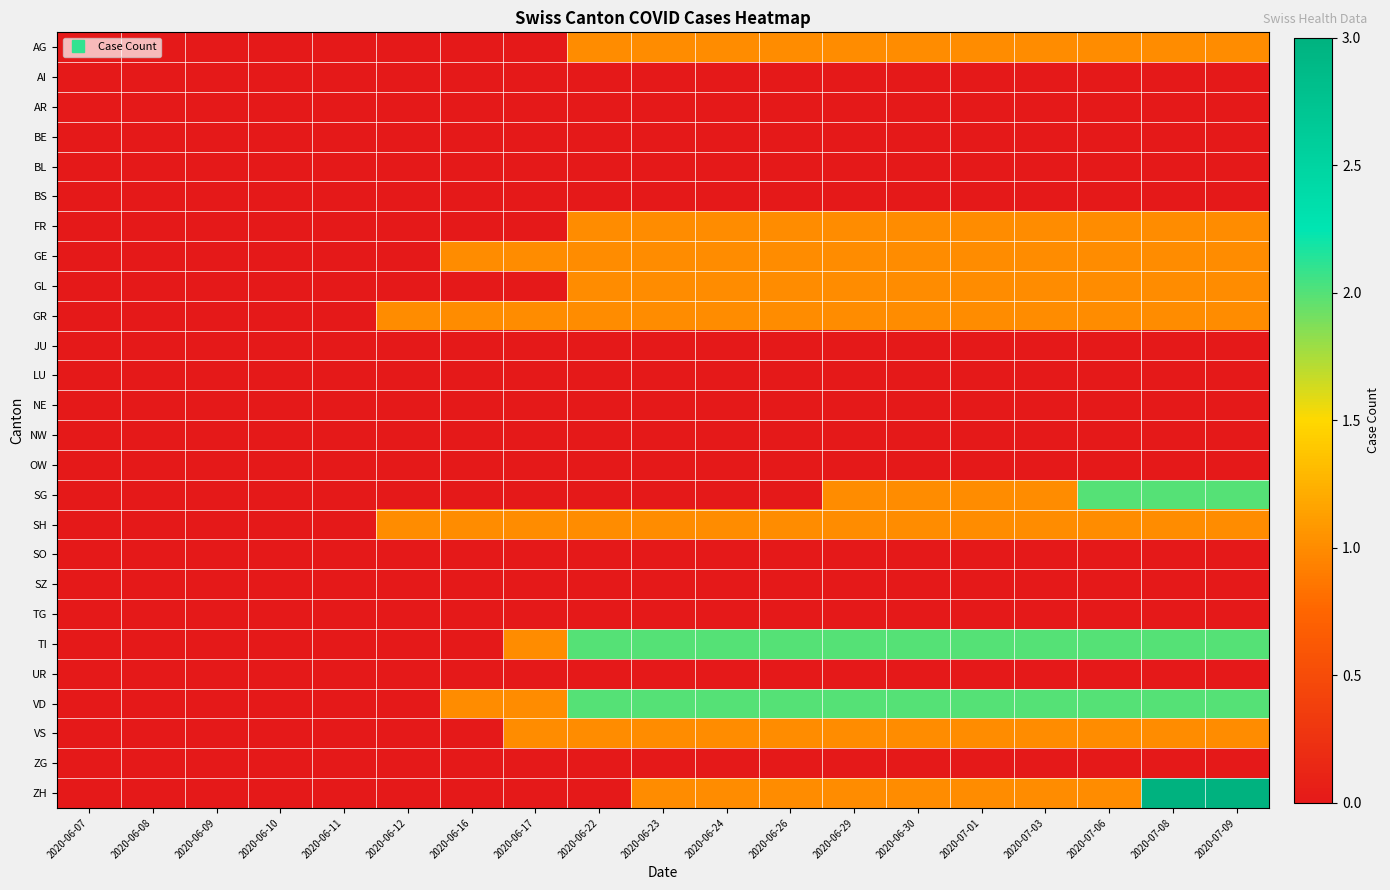

Reading left to right, list all the values displayed in this chart.

AG: 2020-06-07=0	2020-06-08=0	2020-06-09=0	2020-06-10=0	2020-06-11=0	2020-06-12=0	2020-06-16=0	2020-06-17=0	2020-06-22=1	2020-06-23=1	2020-06-24=1	2020-06-26=1	2020-06-29=1	2020-06-30=1	2020-07-01=1	2020-07-03=1	2020-07-06=1	2020-07-08=1	2020-07-09=1
AI: 2020-06-07=0	2020-06-08=0	2020-06-09=0	2020-06-10=0	2020-06-11=0	2020-06-12=0	2020-06-16=0	2020-06-17=0	2020-06-22=0	2020-06-23=0	2020-06-24=0	2020-06-26=0	2020-06-29=0	2020-06-30=0	2020-07-01=0	2020-07-03=0	2020-07-06=0	2020-07-08=0	2020-07-09=0
AR: 2020-06-07=0	2020-06-08=0	2020-06-09=0	2020-06-10=0	2020-06-11=0	2020-06-12=0	2020-06-16=0	2020-06-17=0	2020-06-22=0	2020-06-23=0	2020-06-24=0	2020-06-26=0	2020-06-29=0	2020-06-30=0	2020-07-01=0	2020-07-03=0	2020-07-06=0	2020-07-08=0	2020-07-09=0
BE: 2020-06-07=0	2020-06-08=0	2020-06-09=0	2020-06-10=0	2020-06-11=0	2020-06-12=0	2020-06-16=0	2020-06-17=0	2020-06-22=0	2020-06-23=0	2020-06-24=0	2020-06-26=0	2020-06-29=0	2020-06-30=0	2020-07-01=0	2020-07-03=0	2020-07-06=0	2020-07-08=0	2020-07-09=0
BL: 2020-06-07=0	2020-06-08=0	2020-06-09=0	2020-06-10=0	2020-06-11=0	2020-06-12=0	2020-06-16=0	2020-06-17=0	2020-06-22=0	2020-06-23=0	2020-06-24=0	2020-06-26=0	2020-06-29=0	2020-06-30=0	2020-07-01=0	2020-07-03=0	2020-07-06=0	2020-07-08=0	2020-07-09=0
BS: 2020-06-07=0	2020-06-08=0	2020-06-09=0	2020-06-10=0	2020-06-11=0	2020-06-12=0	2020-06-16=0	2020-06-17=0	2020-06-22=0	2020-06-23=0	2020-06-24=0	2020-06-26=0	2020-06-29=0	2020-06-30=0	2020-07-01=0	2020-07-03=0	2020-07-06=0	2020-07-08=0	2020-07-09=0
FR: 2020-06-07=0	2020-06-08=0	2020-06-09=0	2020-06-10=0	2020-06-11=0	2020-06-12=0	2020-06-16=0	2020-06-17=0	2020-06-22=1	2020-06-23=1	2020-06-24=1	2020-06-26=1	2020-06-29=1	2020-06-30=1	2020-07-01=1	2020-07-03=1	2020-07-06=1	2020-07-08=1	2020-07-09=1
GE: 2020-06-07=0	2020-06-08=0	2020-06-09=0	2020-06-10=0	2020-06-11=0	2020-06-12=0	2020-06-16=1	2020-06-17=1	2020-06-22=1	2020-06-23=1	2020-06-24=1	2020-06-26=1	2020-06-29=1	2020-06-30=1	2020-07-01=1	2020-07-03=1	2020-07-06=1	2020-07-08=1	2020-07-09=1
GL: 2020-06-07=0	2020-06-08=0	2020-06-09=0	2020-06-10=0	2020-06-11=0	2020-06-12=0	2020-06-16=0	2020-06-17=0	2020-06-22=1	2020-06-23=1	2020-06-24=1	2020-06-26=1	2020-06-29=1	2020-06-30=1	2020-07-01=1	2020-07-03=1	2020-07-06=1	2020-07-08=1	2020-07-09=1
GR: 2020-06-07=0	2020-06-08=0	2020-06-09=0	2020-06-10=0	2020-06-11=0	2020-06-12=1	2020-06-16=1	2020-06-17=1	2020-06-22=1	2020-06-23=1	2020-06-24=1	2020-06-26=1	2020-06-29=1	2020-06-30=1	2020-07-01=1	2020-07-03=1	2020-07-06=1	2020-07-08=1	2020-07-09=1
JU: 2020-06-07=0	2020-06-08=0	2020-06-09=0	2020-06-10=0	2020-06-11=0	2020-06-12=0	2020-06-16=0	2020-06-17=0	2020-06-22=0	2020-06-23=0	2020-06-24=0	2020-06-26=0	2020-06-29=0	2020-06-30=0	2020-07-01=0	2020-07-03=0	2020-07-06=0	2020-07-08=0	2020-07-09=0
LU: 2020-06-07=0	2020-06-08=0	2020-06-09=0	2020-06-10=0	2020-06-11=0	2020-06-12=0	2020-06-16=0	2020-06-17=0	2020-06-22=0	2020-06-23=0	2020-06-24=0	2020-06-26=0	2020-06-29=0	2020-06-30=0	2020-07-01=0	2020-07-03=0	2020-07-06=0	2020-07-08=0	2020-07-09=0
NE: 2020-06-07=0	2020-06-08=0	2020-06-09=0	2020-06-10=0	2020-06-11=0	2020-06-12=0	2020-06-16=0	2020-06-17=0	2020-06-22=0	2020-06-23=0	2020-06-24=0	2020-06-26=0	2020-06-29=0	2020-06-30=0	2020-07-01=0	2020-07-03=0	2020-07-06=0	2020-07-08=0	2020-07-09=0
NW: 2020-06-07=0	2020-06-08=0	2020-06-09=0	2020-06-10=0	2020-06-11=0	2020-06-12=0	2020-06-16=0	2020-06-17=0	2020-06-22=0	2020-06-23=0	2020-06-24=0	2020-06-26=0	2020-06-29=0	2020-06-30=0	2020-07-01=0	2020-07-03=0	2020-07-06=0	2020-07-08=0	2020-07-09=0
OW: 2020-06-07=0	2020-06-08=0	2020-06-09=0	2020-06-10=0	2020-06-11=0	2020-06-12=0	2020-06-16=0	2020-06-17=0	2020-06-22=0	2020-06-23=0	2020-06-24=0	2020-06-26=0	2020-06-29=0	2020-06-30=0	2020-07-01=0	2020-07-03=0	2020-07-06=0	2020-07-08=0	2020-07-09=0
SG: 2020-06-07=0	2020-06-08=0	2020-06-09=0	2020-06-10=0	2020-06-11=0	2020-06-12=0	2020-06-16=0	2020-06-17=0	2020-06-22=0	2020-06-23=0	2020-06-24=0	2020-06-26=0	2020-06-29=1	2020-06-30=1	2020-07-01=1	2020-07-03=1	2020-07-06=2	2020-07-08=2	2020-07-09=2
SH: 2020-06-07=0	2020-06-08=0	2020-06-09=0	2020-06-10=0	2020-06-11=0	2020-06-12=1	2020-06-16=1	2020-06-17=1	2020-06-22=1	2020-06-23=1	2020-06-24=1	2020-06-26=1	2020-06-29=1	2020-06-30=1	2020-07-01=1	2020-07-03=1	2020-07-06=1	2020-07-08=1	2020-07-09=1
SO: 2020-06-07=0	2020-06-08=0	2020-06-09=0	2020-06-10=0	2020-06-11=0	2020-06-12=0	2020-06-16=0	2020-06-17=0	2020-06-22=0	2020-06-23=0	2020-06-24=0	2020-06-26=0	2020-06-29=0	2020-06-30=0	2020-07-01=0	2020-07-03=0	2020-07-06=0	2020-07-08=0	2020-07-09=0
SZ: 2020-06-07=0	2020-06-08=0	2020-06-09=0	2020-06-10=0	2020-06-11=0	2020-06-12=0	2020-06-16=0	2020-06-17=0	2020-06-22=0	2020-06-23=0	2020-06-24=0	2020-06-26=0	2020-06-29=0	2020-06-30=0	2020-07-01=0	2020-07-03=0	2020-07-06=0	2020-07-08=0	2020-07-09=0
TG: 2020-06-07=0	2020-06-08=0	2020-06-09=0	2020-06-10=0	2020-06-11=0	2020-06-12=0	2020-06-16=0	2020-06-17=0	2020-06-22=0	2020-06-23=0	2020-06-24=0	2020-06-26=0	2020-06-29=0	2020-06-30=0	2020-07-01=0	2020-07-03=0	2020-07-06=0	2020-07-08=0	2020-07-09=0
TI: 2020-06-07=0	2020-06-08=0	2020-06-09=0	2020-06-10=0	2020-06-11=0	2020-06-12=0	2020-06-16=0	2020-06-17=1	2020-06-22=2	2020-06-23=2	2020-06-24=2	2020-06-26=2	2020-06-29=2	2020-06-30=2	2020-07-01=2	2020-07-03=2	2020-07-06=2	2020-07-08=2	2020-07-09=2
UR: 2020-06-07=0	2020-06-08=0	2020-06-09=0	2020-06-10=0	2020-06-11=0	2020-06-12=0	2020-06-16=0	2020-06-17=0	2020-06-22=0	2020-06-23=0	2020-06-24=0	2020-06-26=0	2020-06-29=0	2020-06-30=0	2020-07-01=0	2020-07-03=0	2020-07-06=0	2020-07-08=0	2020-07-09=0
VD: 2020-06-07=0	2020-06-08=0	2020-06-09=0	2020-06-10=0	2020-06-11=0	2020-06-12=0	2020-06-16=1	2020-06-17=1	2020-06-22=2	2020-06-23=2	2020-06-24=2	2020-06-26=2	2020-06-29=2	2020-06-30=2	2020-07-01=2	2020-07-03=2	2020-07-06=2	2020-07-08=2	2020-07-09=2
VS: 2020-06-07=0	2020-06-08=0	2020-06-09=0	2020-06-10=0	2020-06-11=0	2020-06-12=0	2020-06-16=0	2020-06-17=1	2020-06-22=1	2020-06-23=1	2020-06-24=1	2020-06-26=1	2020-06-29=1	2020-06-30=1	2020-07-01=1	2020-07-03=1	2020-07-06=1	2020-07-08=1	2020-07-09=1
ZG: 2020-06-07=0	2020-06-08=0	2020-06-09=0	2020-06-10=0	2020-06-11=0	2020-06-12=0	2020-06-16=0	2020-06-17=0	2020-06-22=0	2020-06-23=0	2020-06-24=0	2020-06-26=0	2020-06-29=0	2020-06-30=0	2020-07-01=0	2020-07-03=0	2020-07-06=0	2020-07-08=0	2020-07-09=0
ZH: 2020-06-07=0	2020-06-08=0	2020-06-09=0	2020-06-10=0	2020-06-11=0	2020-06-12=0	2020-06-16=0	2020-06-17=0	2020-06-22=0	2020-06-23=1	2020-06-24=1	2020-06-26=1	2020-06-29=1	2020-06-30=1	2020-07-01=1	2020-07-03=1	2020-07-06=1	2020-07-08=3	2020-07-09=3